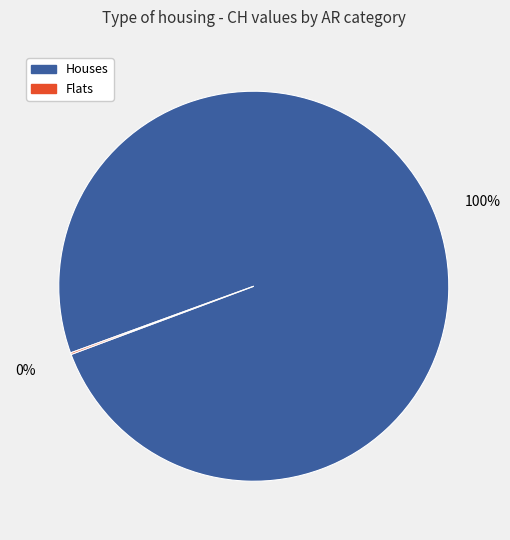

To the nearest percent, what percentage of the pie is Houses?

100%